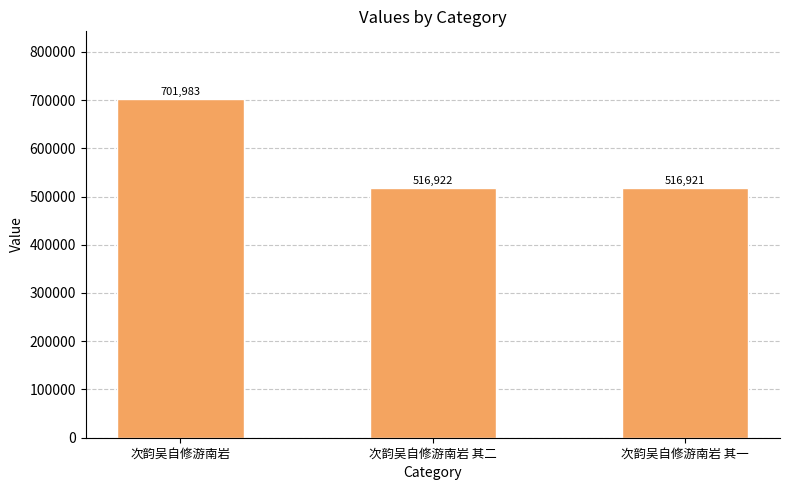

At which label is the value closest to 609452?

次韵吴自修游南岩 其二